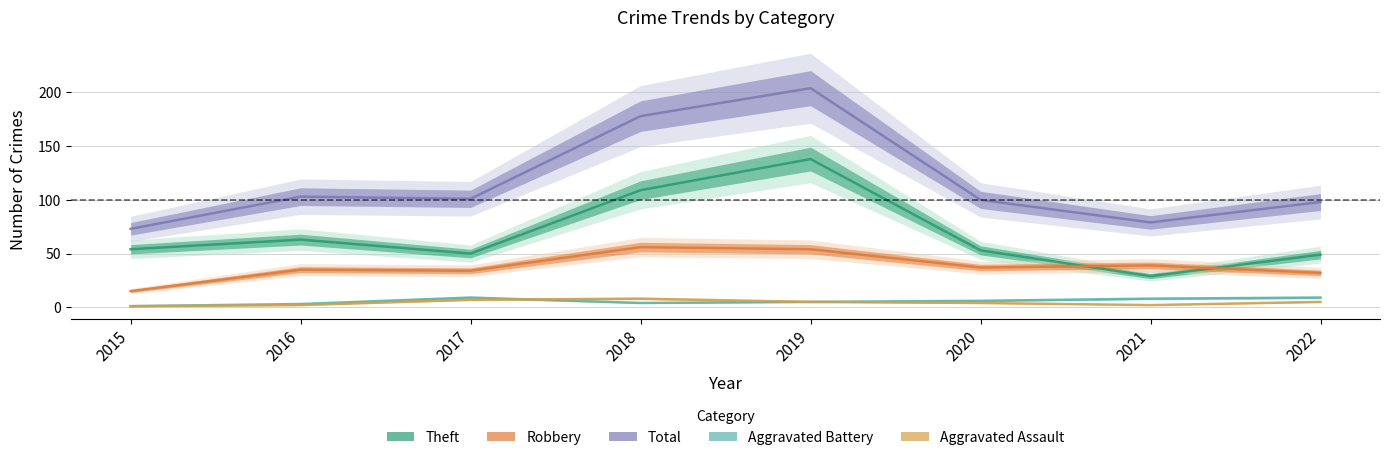

True or false: Theft has a value of 63 at 2016.

True